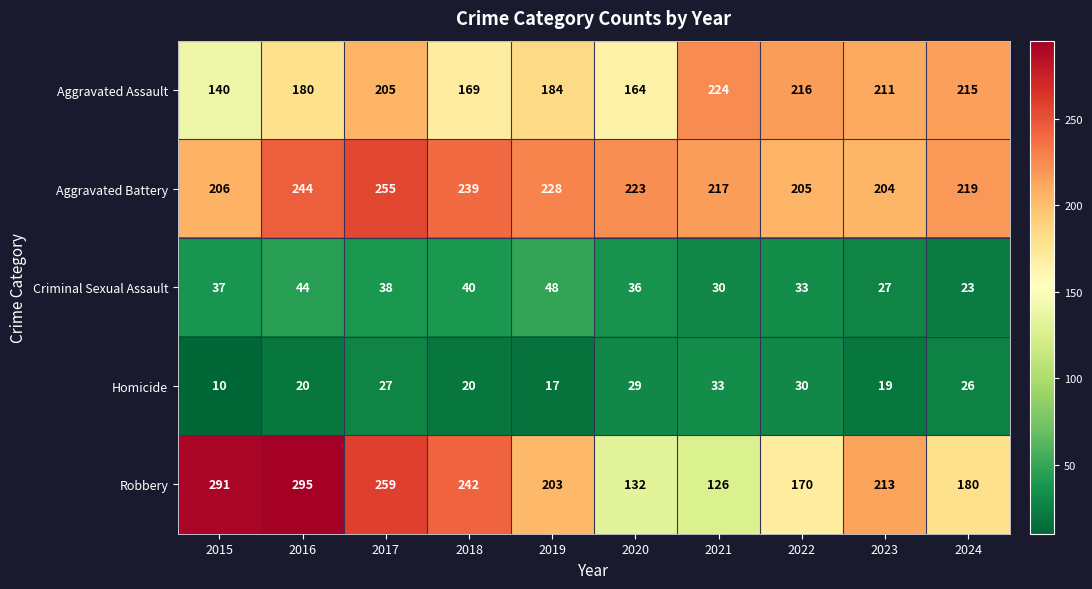

What is the difference between the Robbery values at 2018 and 2021?

116